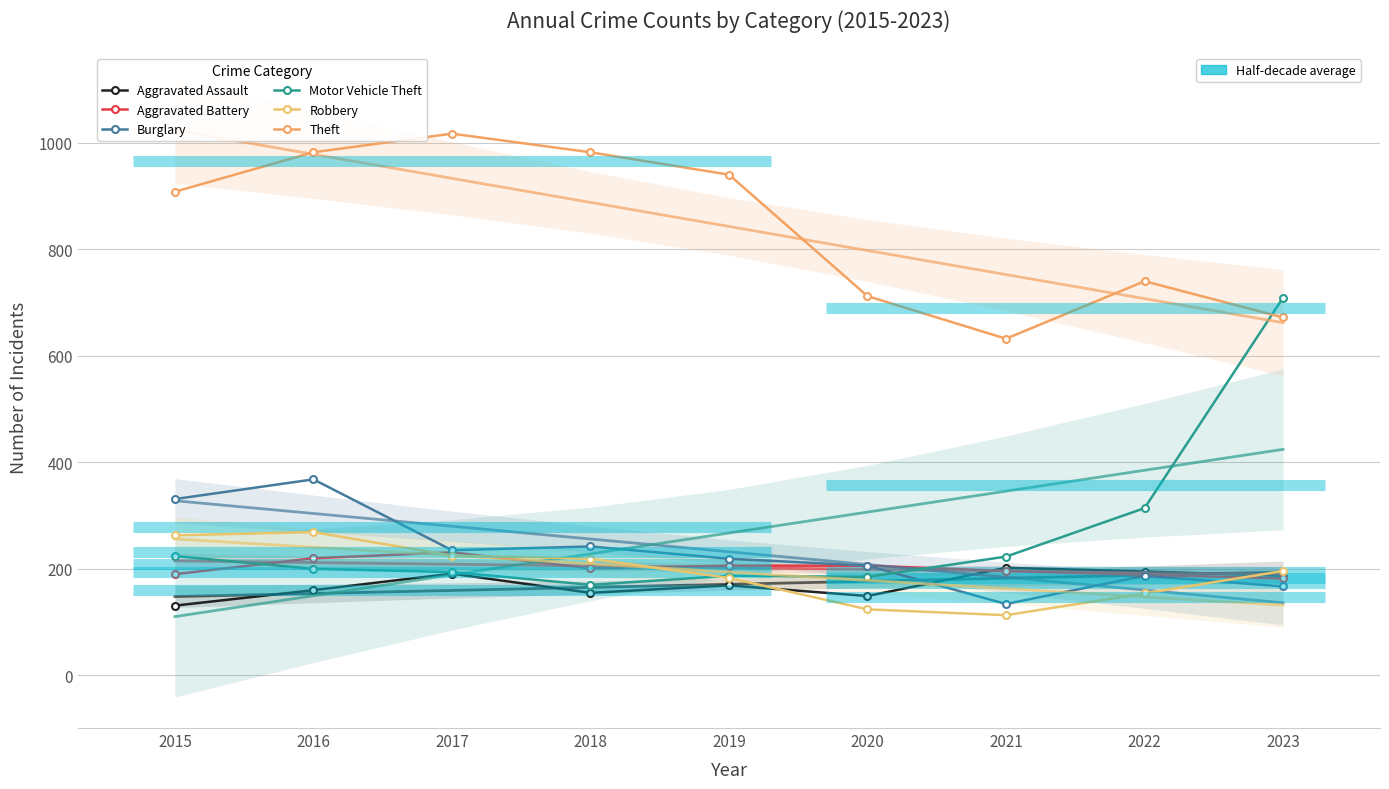

Rank the series by their maximum value, from highest to lowest.

Theft, Motor Vehicle Theft, Burglary, Robbery, Aggravated Battery, Aggravated Assault